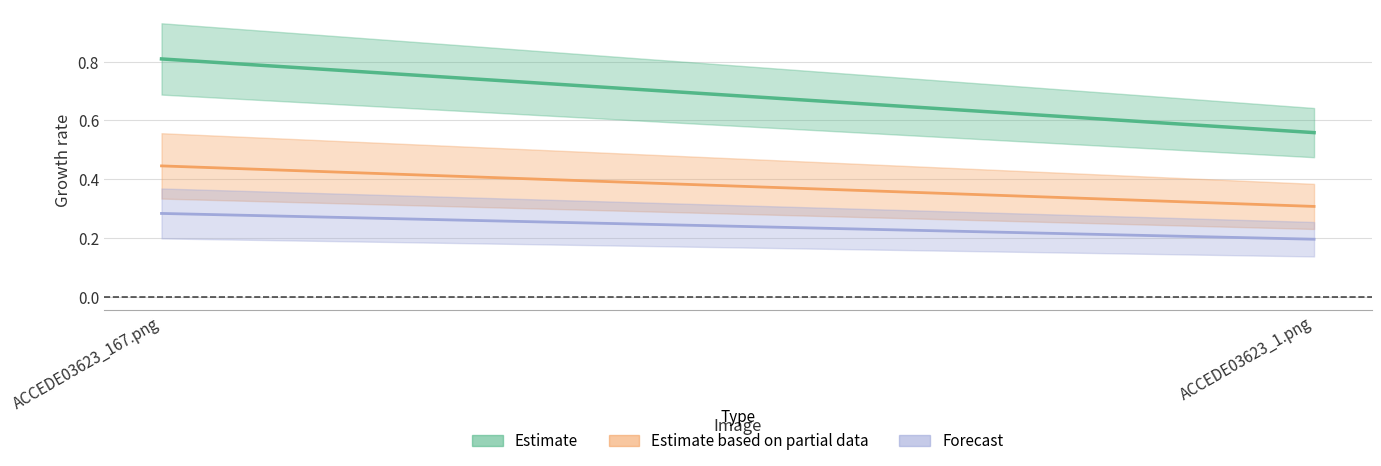

Is the value of Estimate at ACCEDE03623_1.png greater than the value of Forecast at ACCEDE03623_1.png?

Yes